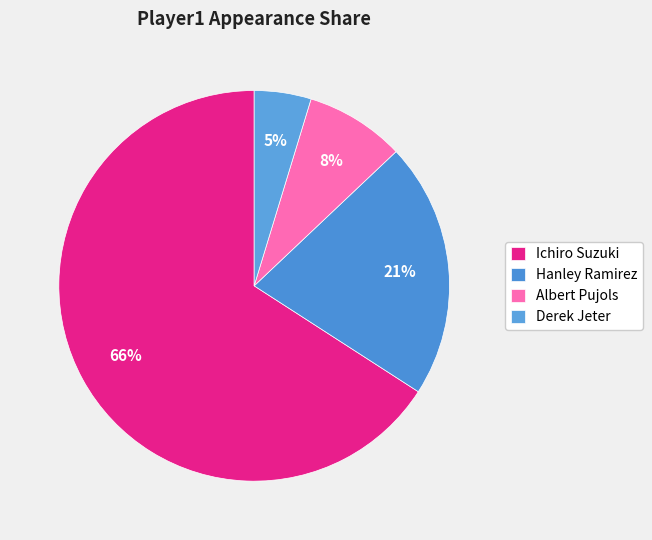

How many segments does this pie chart have?

4